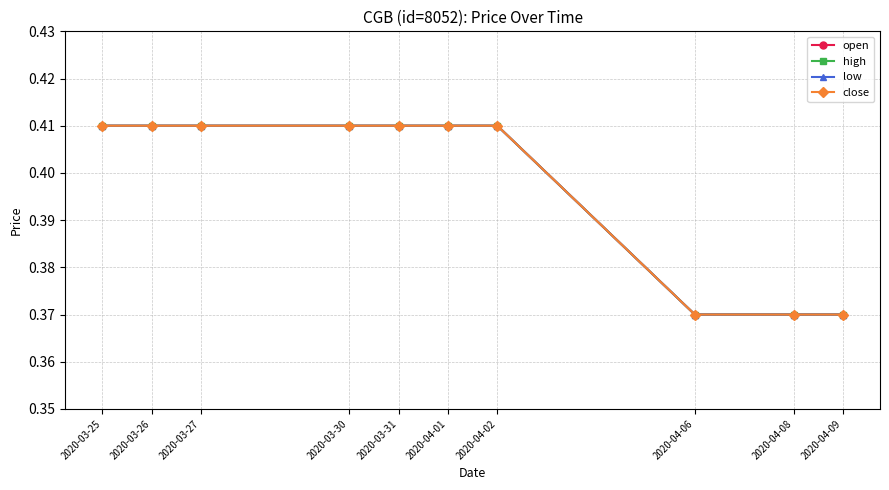

Read the low value at 2020-03-27.

0.4